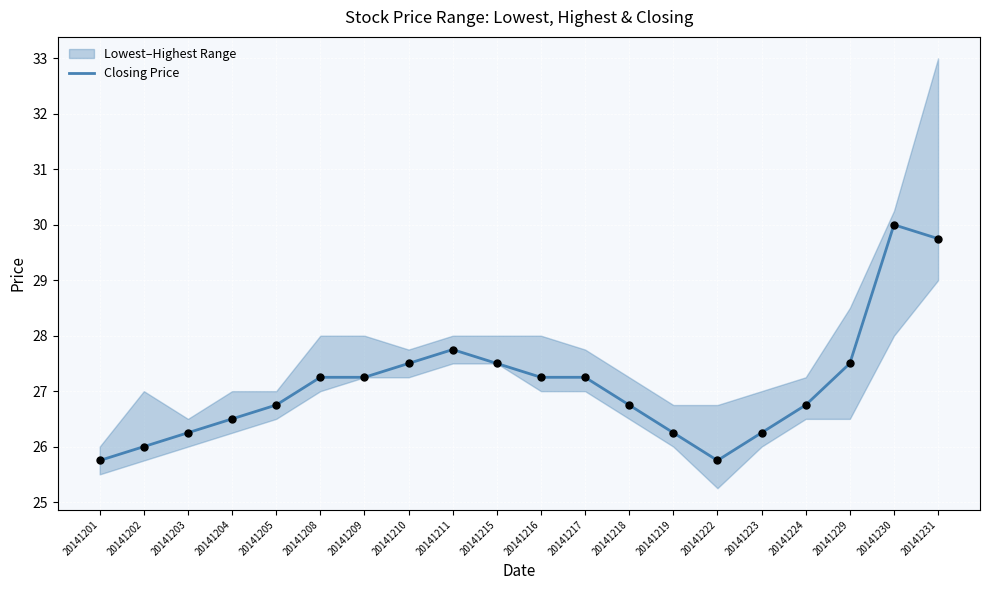

What is the change in value from 20141215 to 20141216?

-0.2